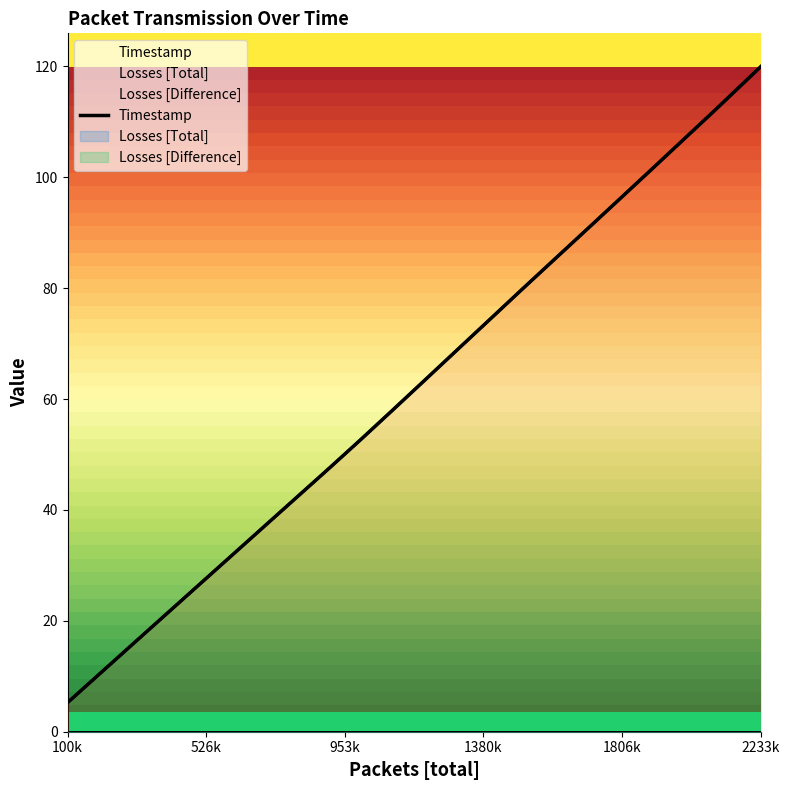

How many values exceed 63?

12